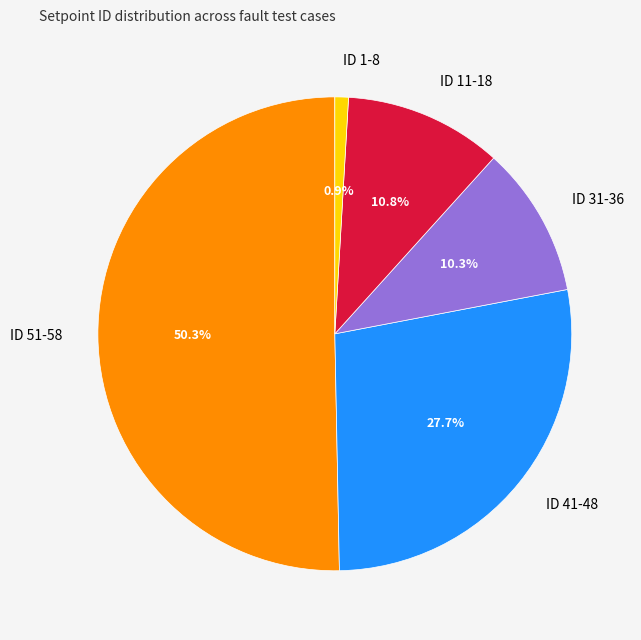

Is ID 11-18 the majority of the pie?

No